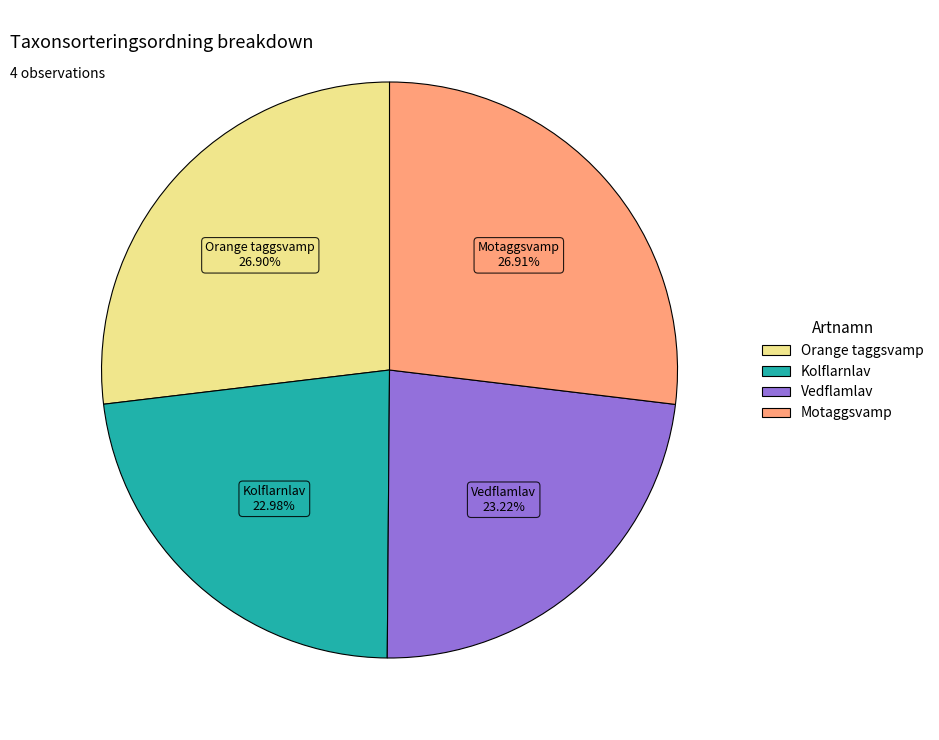

Combined, what portion of the pie is Vedflamlav and Motaggsvamp?

50.1%